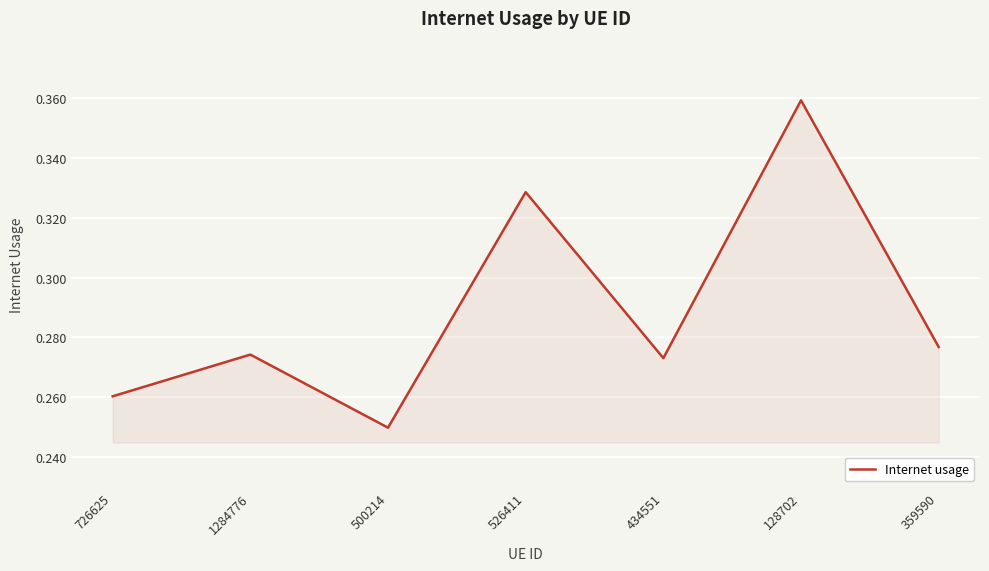

What position from the right is 726625?

7